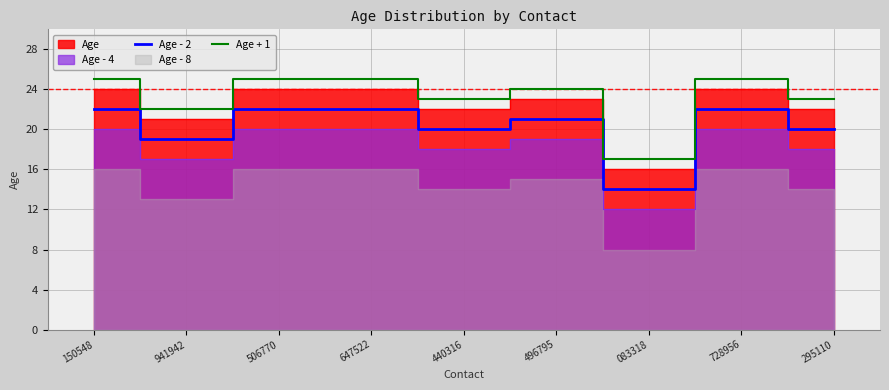

True or false: Age + 1 and Age - 2 cross at least once.

False